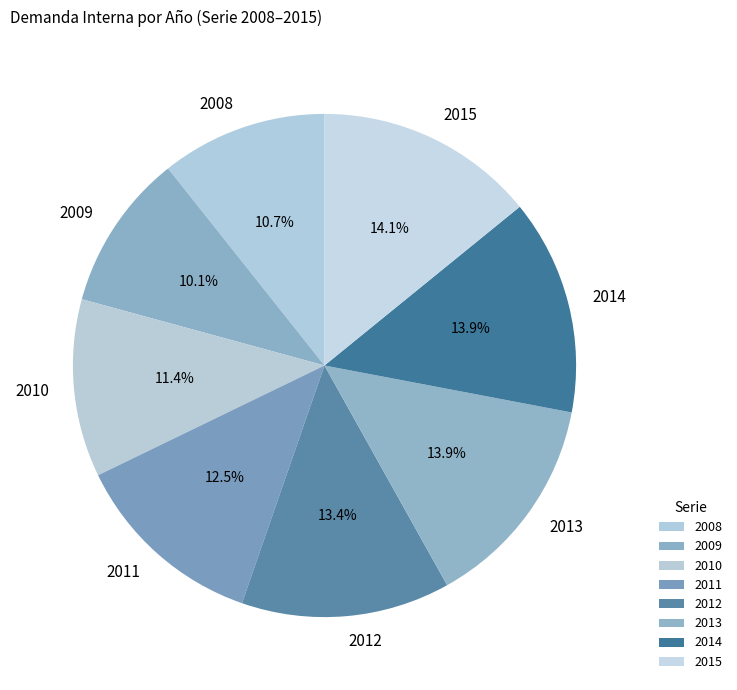

Is it true that 2012 is 13% of the pie?

True